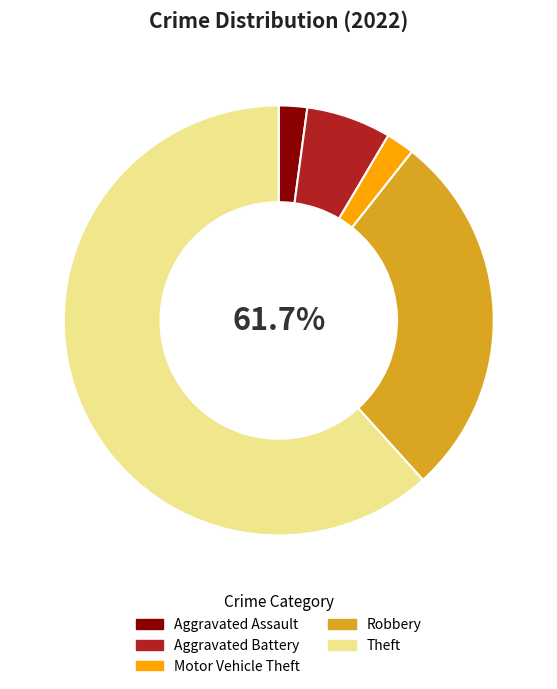

Does Robbery represent more than half of the total?

No